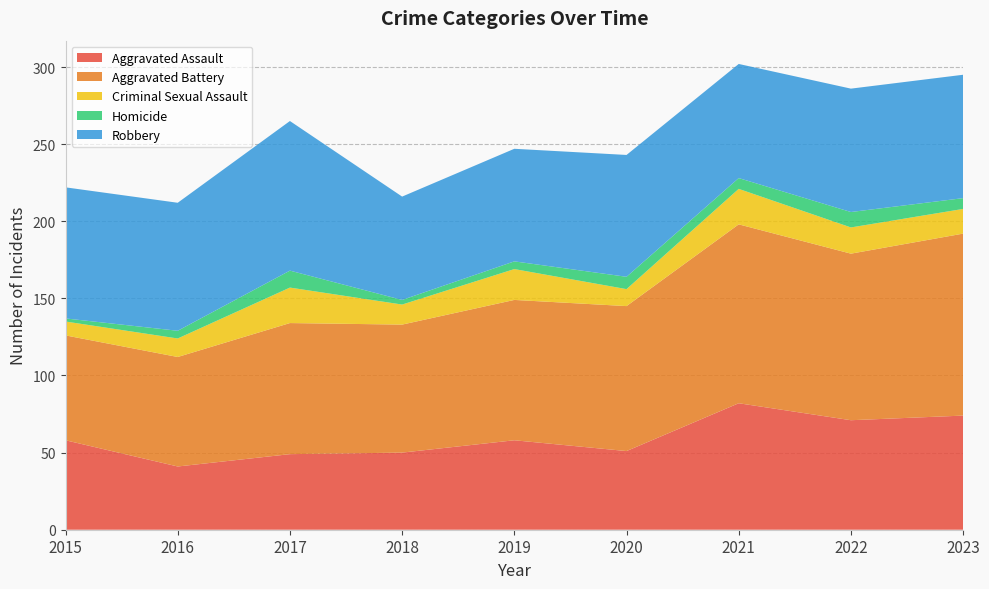

Reading left to right, extract all data points from this chart.

Aggravated Assault: 58	41	49	50	58	51	82	71	74
Aggravated Battery: 68	71	85	83	91	94	116	108	118
Criminal Sexual Assault: 9	12	23	13	20	11	23	17	16
Homicide: 2	5	11	3	5	8	7	10	7
Robbery: 85	83	97	67	73	79	74	80	80